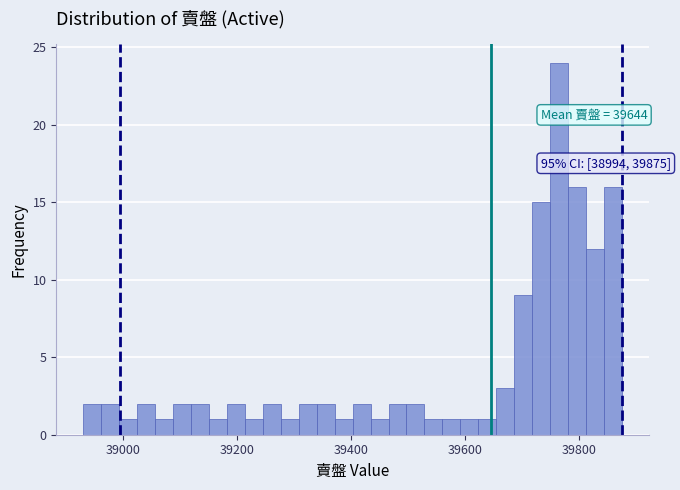

Around what value on the x-axis is the tallest bar? Give the approximate position of its centre, as read against the axis.

39760